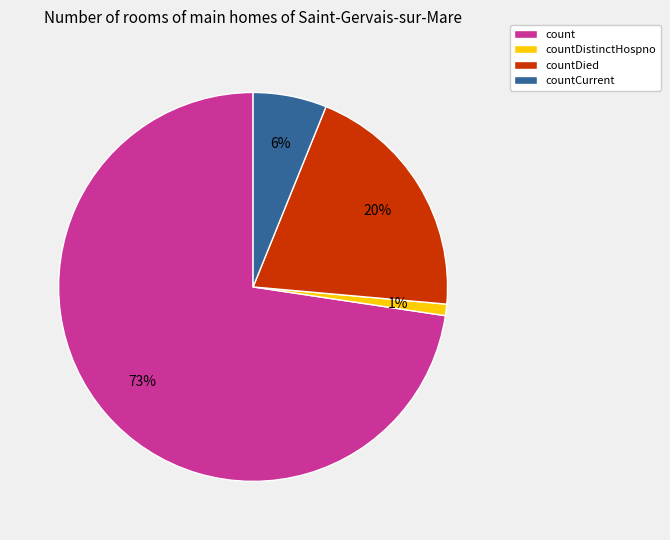

Rank the categories by value from lowest to highest.

countDistinctHospno, countCurrent, countDied, count